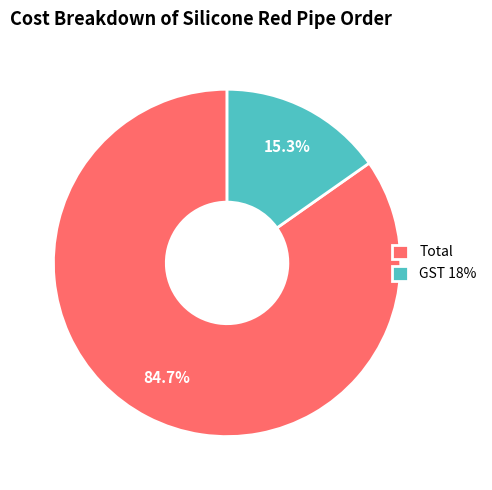

True or false: Total accounts for 79% of the total.

False